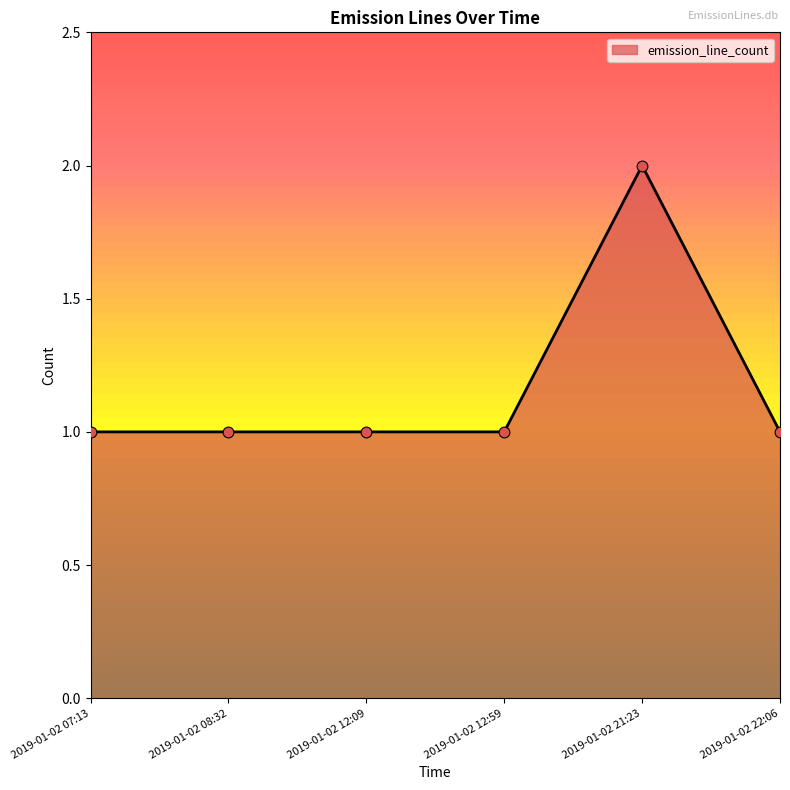

What is the change in value from 2019-01-02 12:09 to 2019-01-02 21:23?

+1